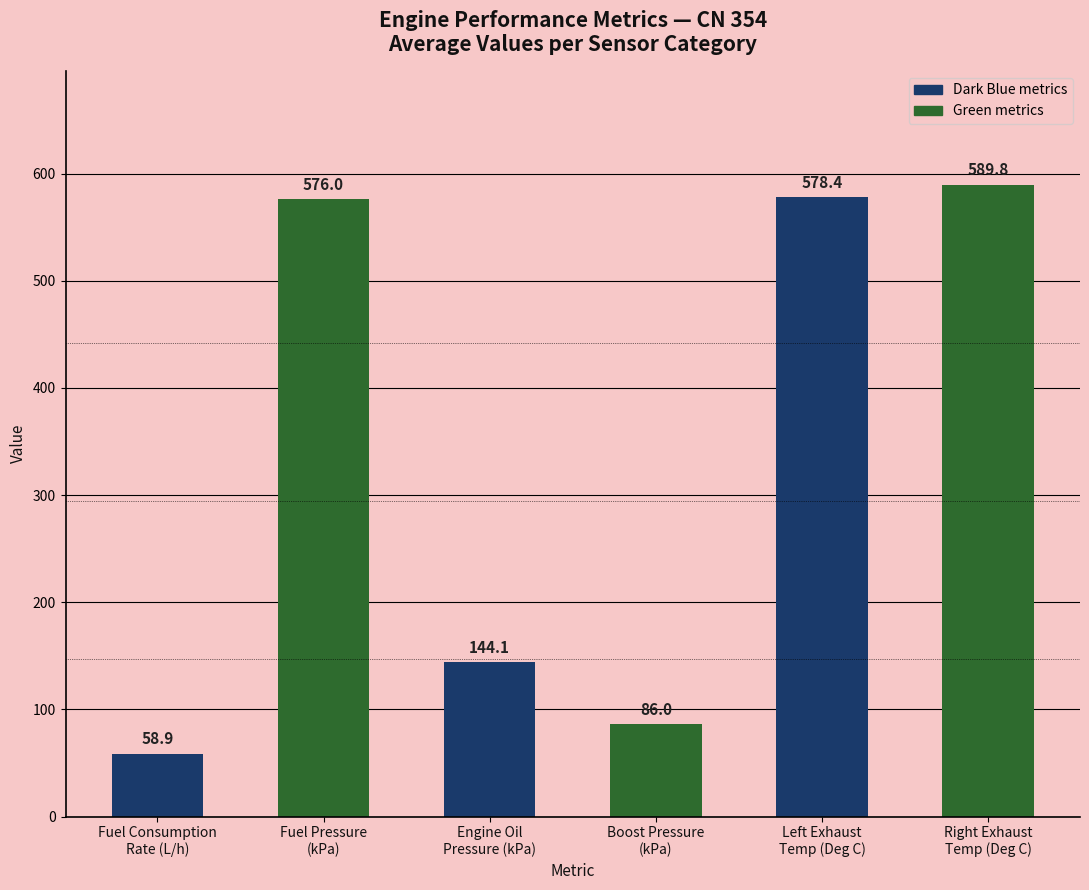

The chart shows a value of 923.6 at Fuel Pressure
(kPa). True or false?

False